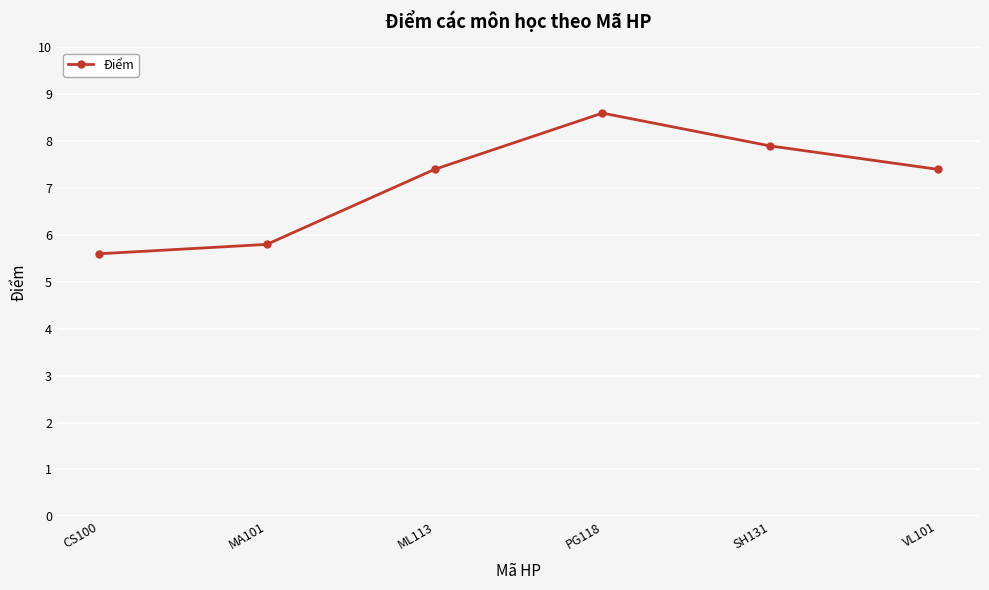

What is the value of the 3rd point from the left?

7.4